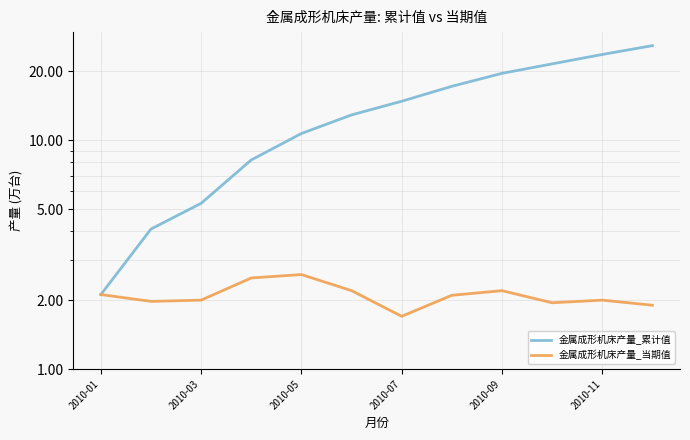

What are all the series names shown in the legend?

金属成形机床产量_累计值, 金属成形机床产量_当期值